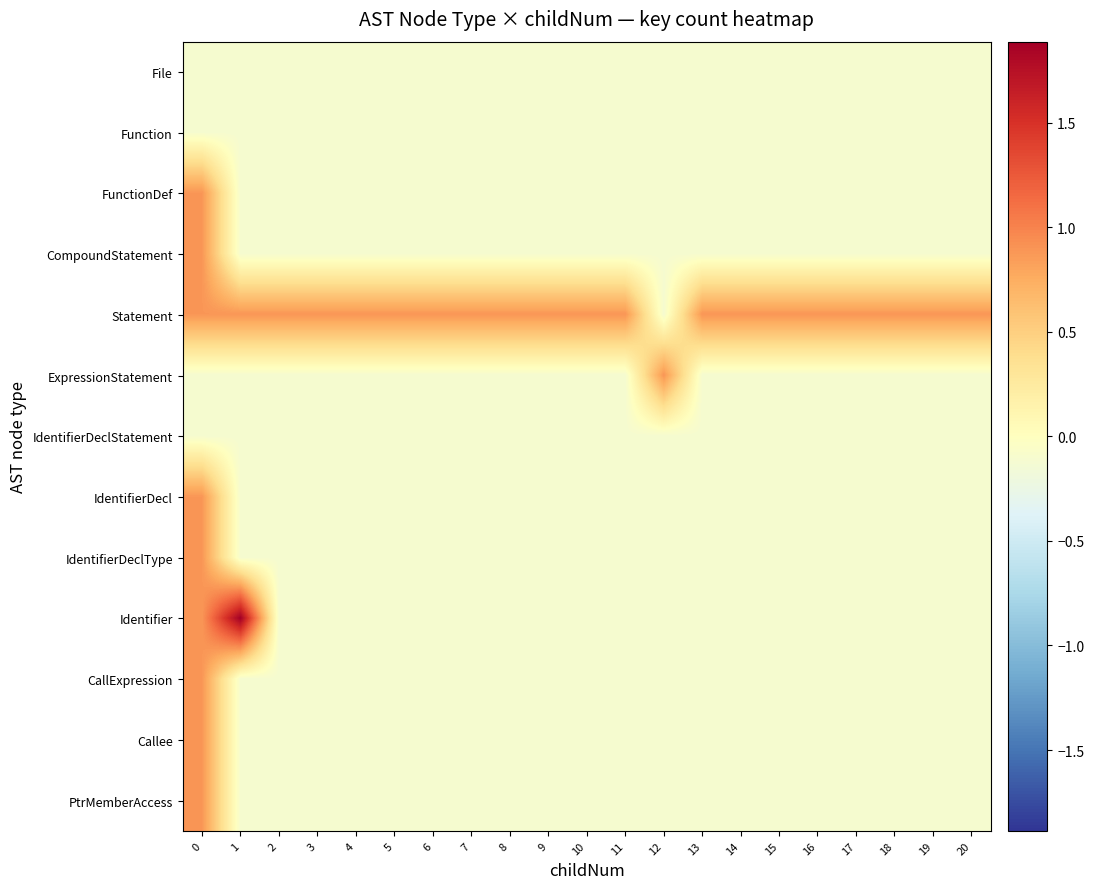

Which series changed the most between 1 and 15?

Identifier